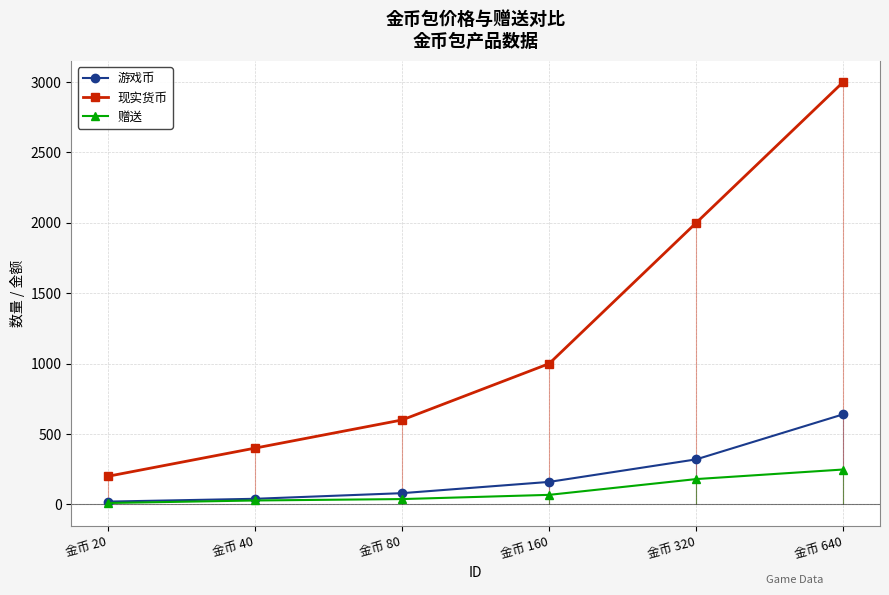

What is the value of the 现实货币 point at the 2nd from the left?

400